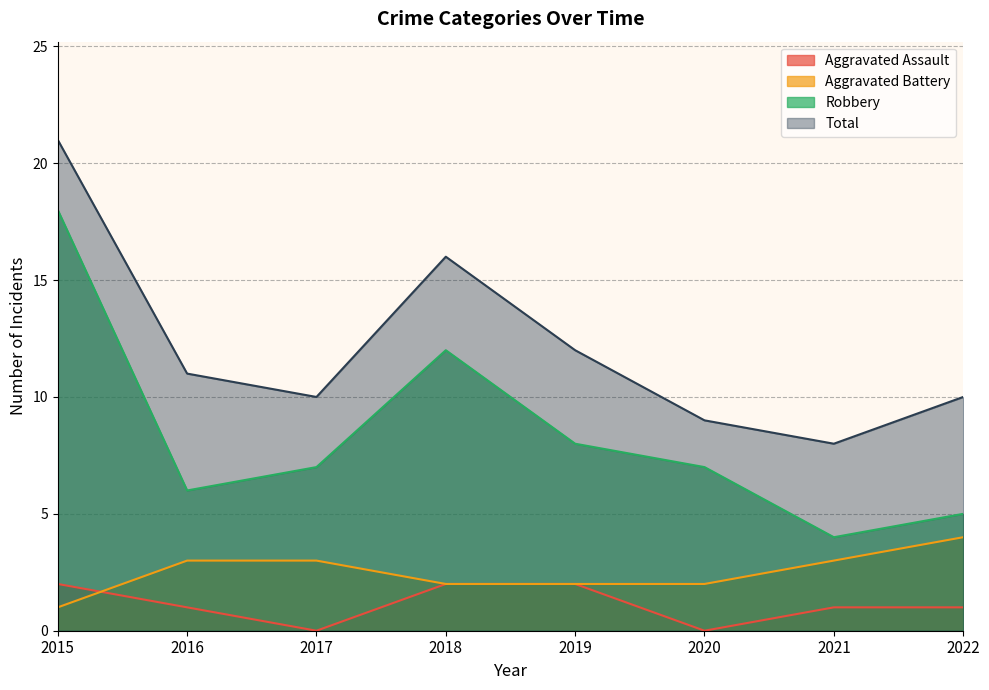

True or false: Robbery and Aggravated Assault intersect in this chart.

False